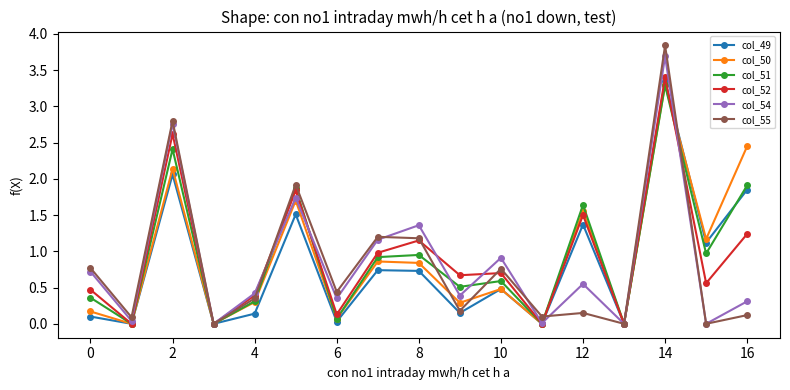

What is the value of the col_50 point at the 6th from the left?

1.7